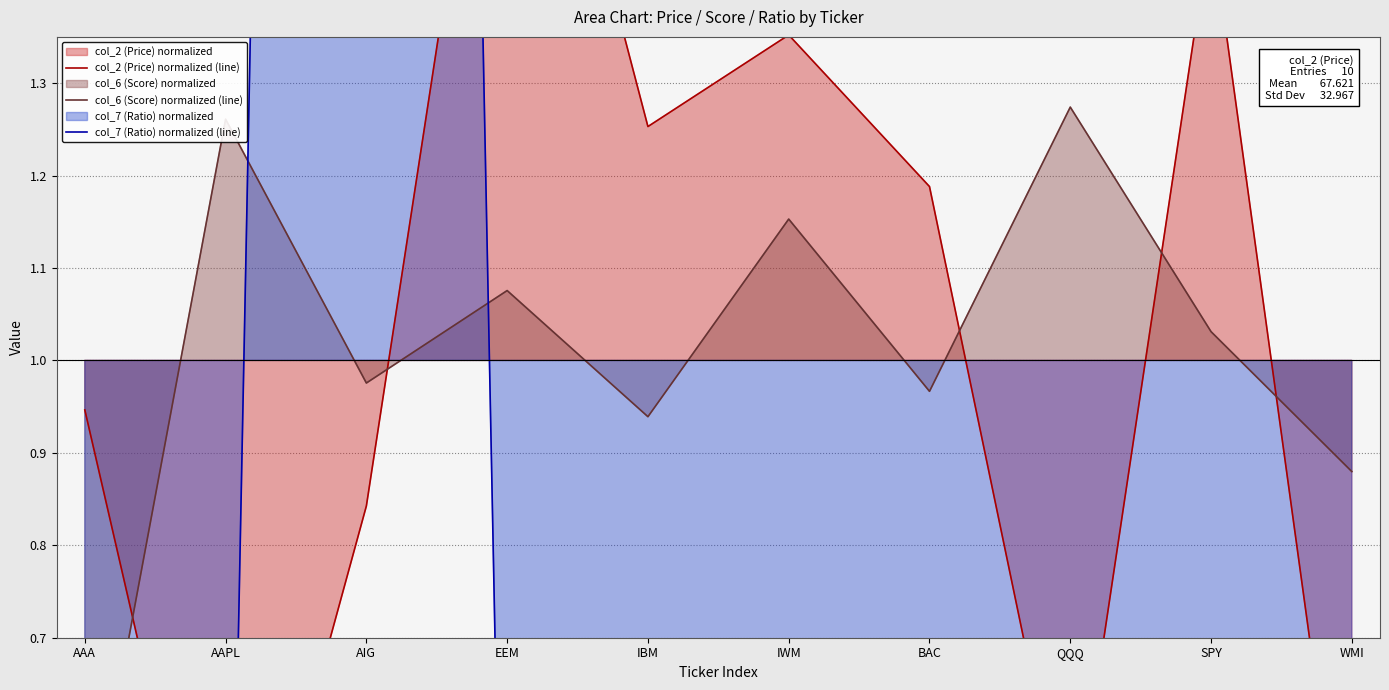

What position from the right is IWM?

5